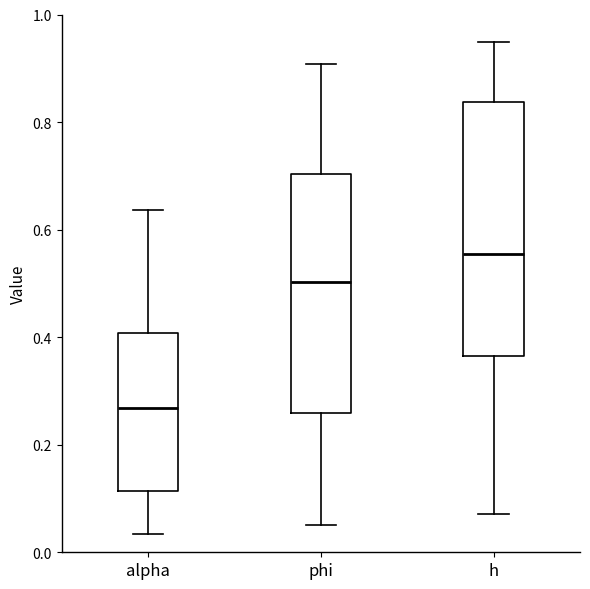

Where does the lower whisker of the box for phi end on the y-axis? The values are not printed on the chart, so give them approximately, as read against the axis.

0.06